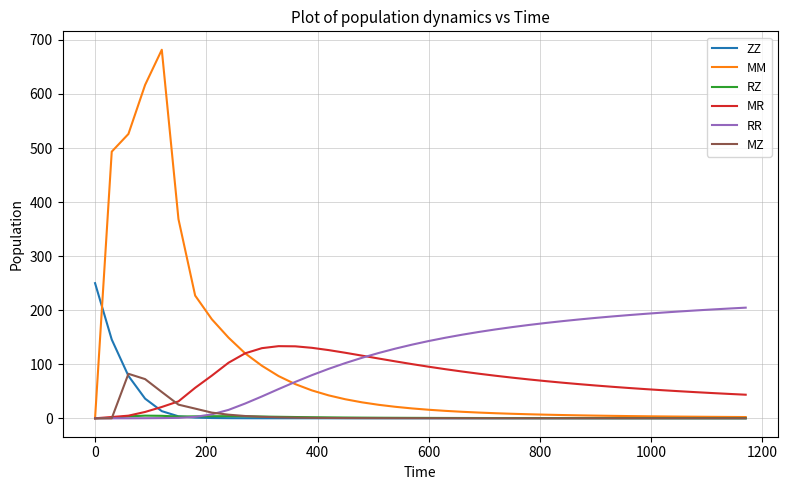

Which series has the widest spread of values?

MM